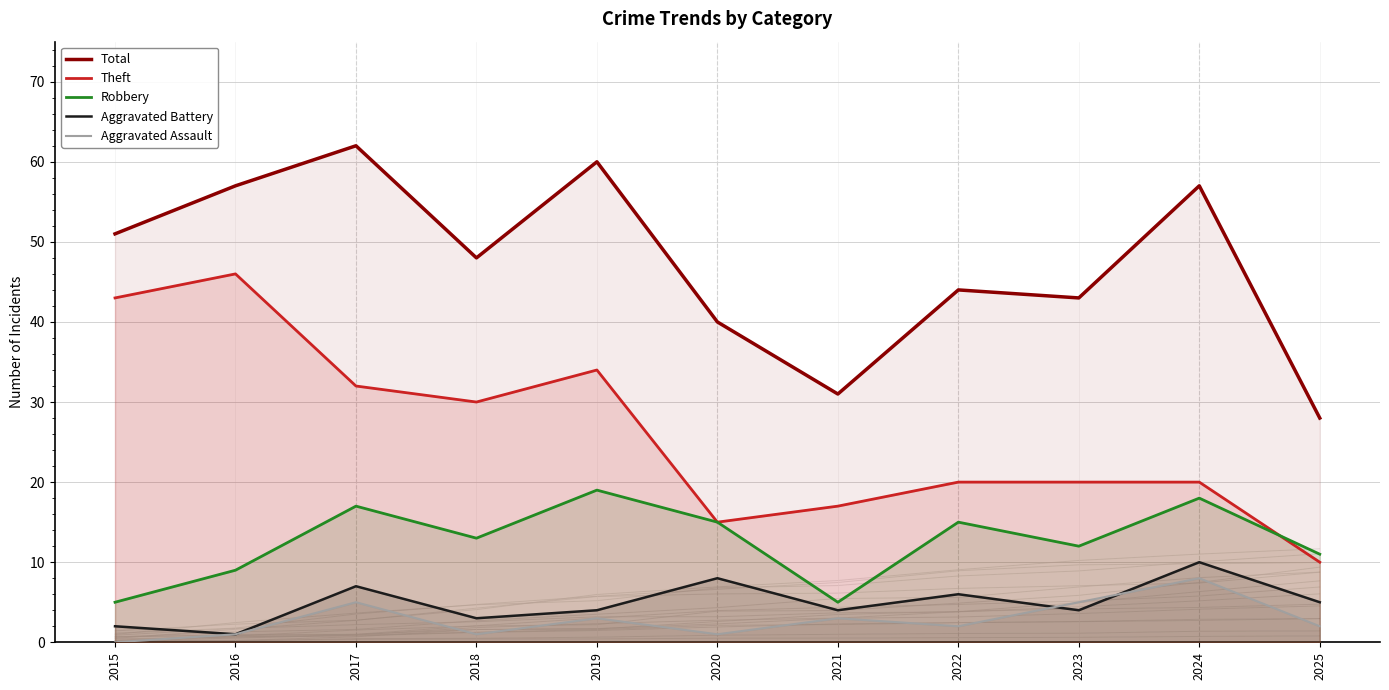

How many times do Theft and Robbery cross each other?

1